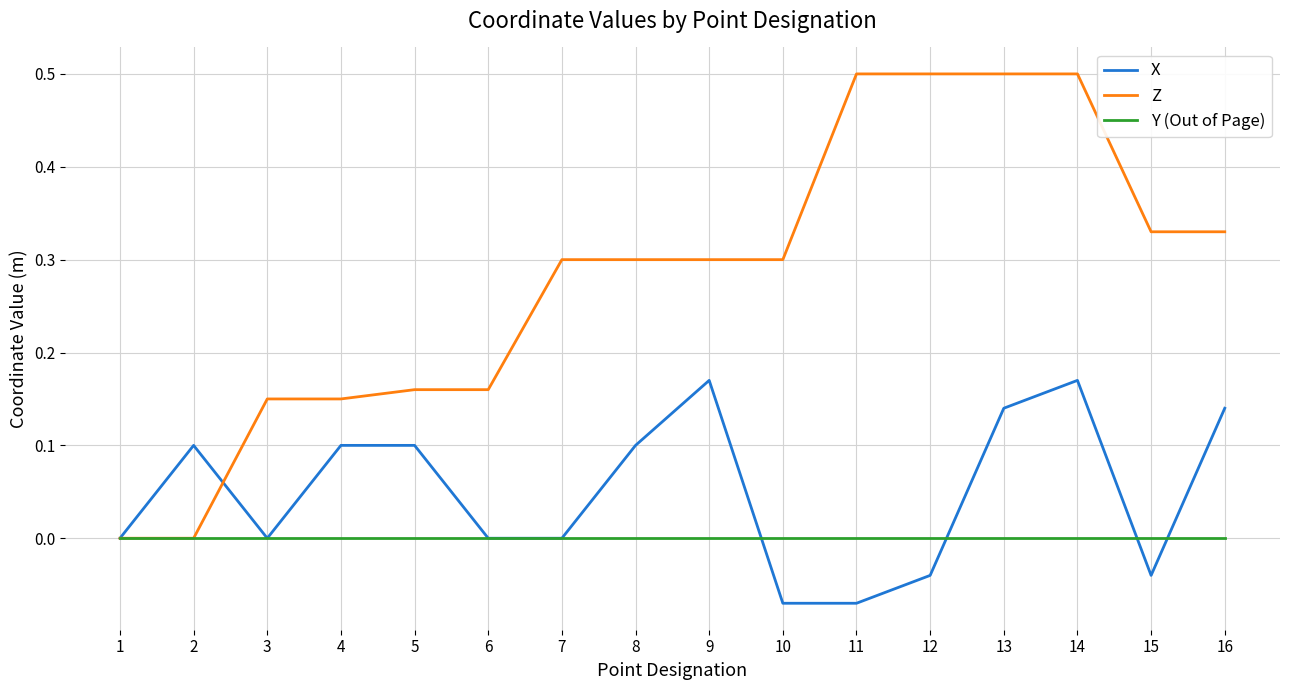

Does the chart have visible grid lines?

Yes